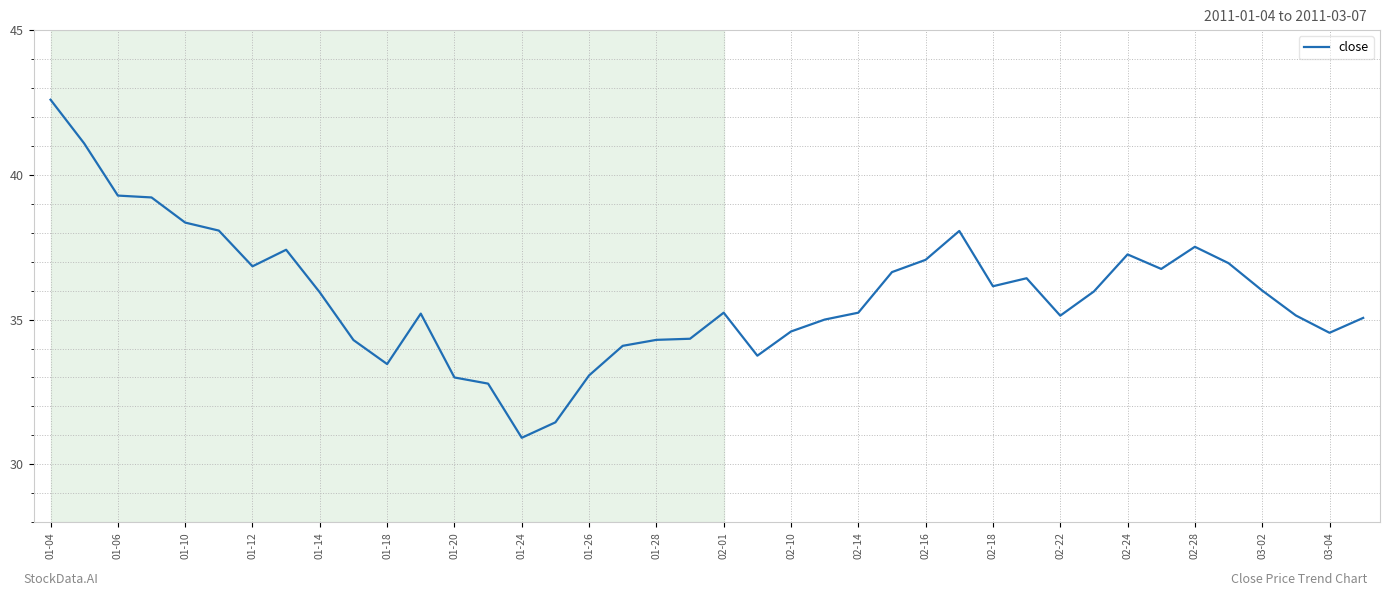

What is the minimum value shown in the chart?

30.9